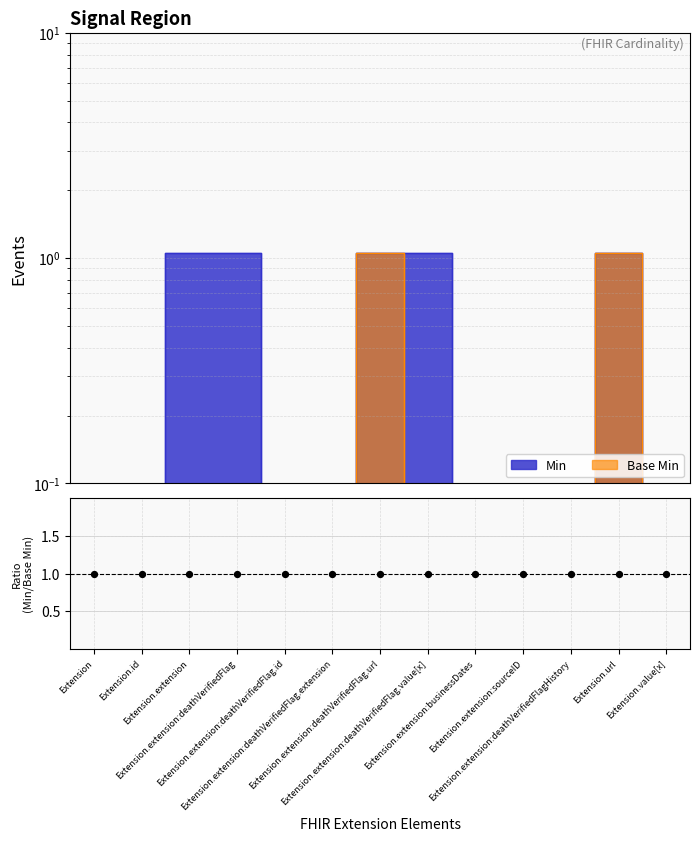

At how many categories does at least one series exceed 0?

13